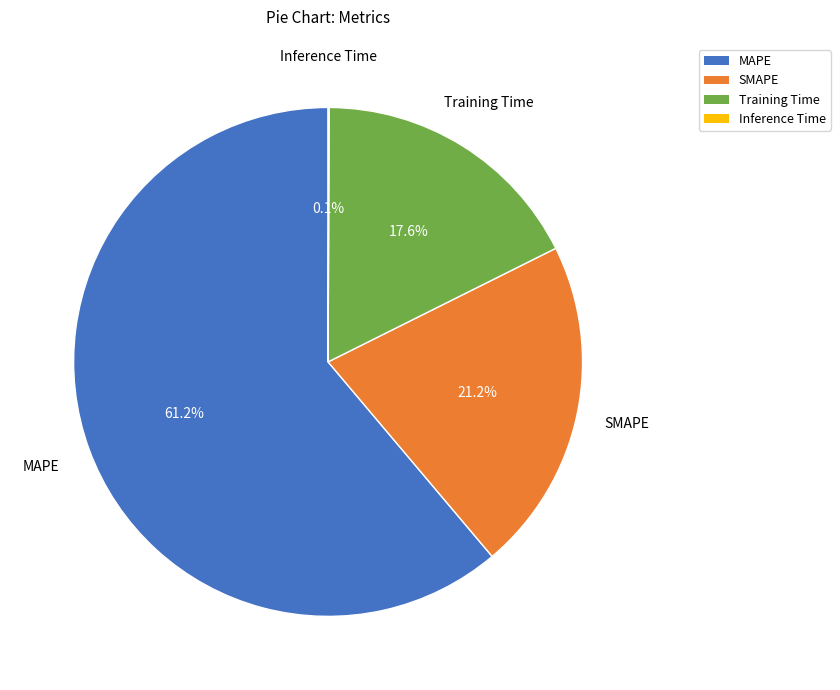

What percentage is NOT represented by Training Time?

82.4%